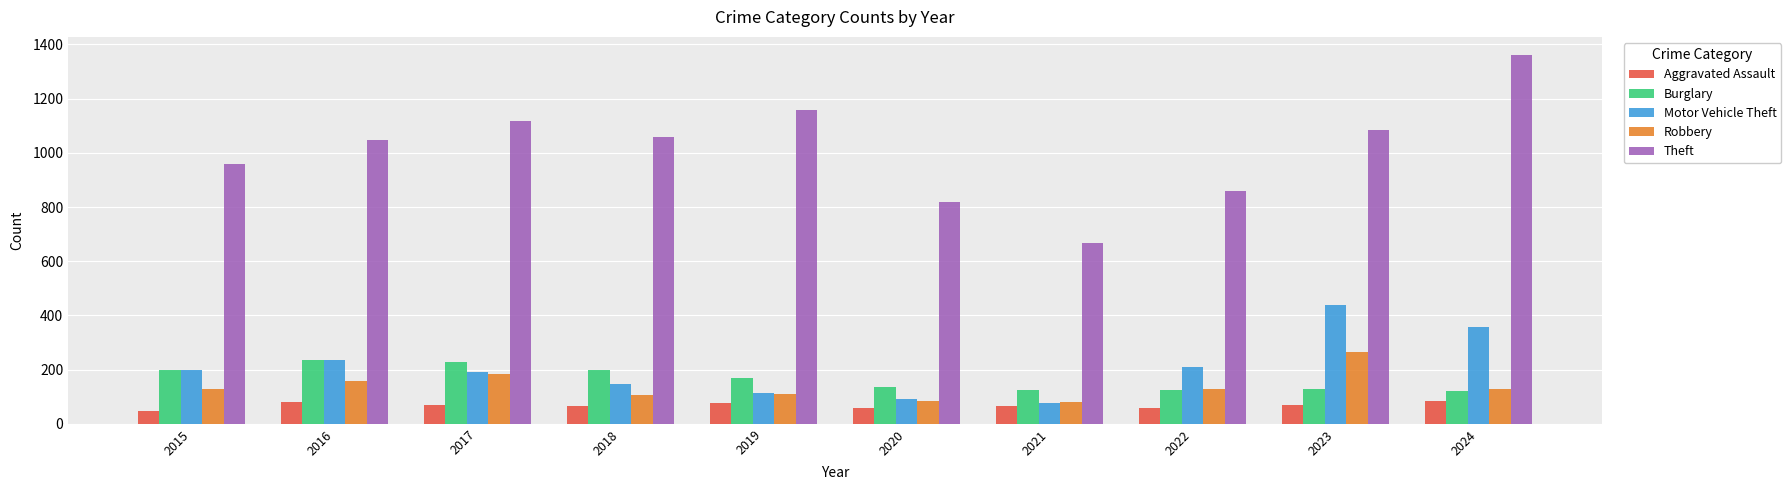

At how many categories does at least one series exceed 626?

10